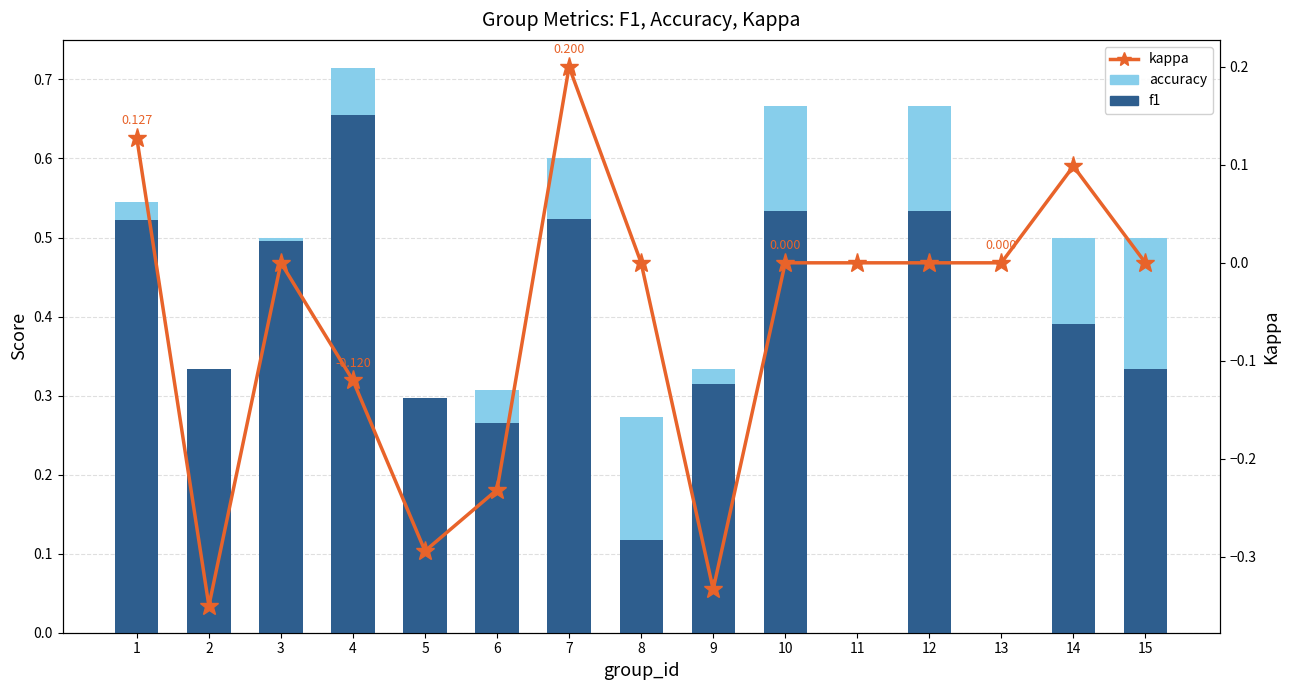

Reading left to right, transcribe all the data shown in this chart.

accuracy: 1=0.5	2=0.3	3=0.5	4=0.7	5=0.3	6=0.3	7=0.6	8=0.3	9=0.3	10=0.7	11=0.0	12=0.7	13=0.0	14=0.5	15=0.5
f1: 1=0.5	2=0.3	3=0.5	4=0.7	5=0.3	6=0.3	7=0.5	8=0.1	9=0.3	10=0.5	11=0.0	12=0.5	13=0.0	14=0.4	15=0.3
kappa: 1=0.1	2=-0.3	3=0.0	4=-0.1	5=-0.3	6=-0.2	7=0.2	8=0.0	9=-0.3	10=0.0	11=0.0	12=0.0	13=0.0	14=0.1	15=0.0